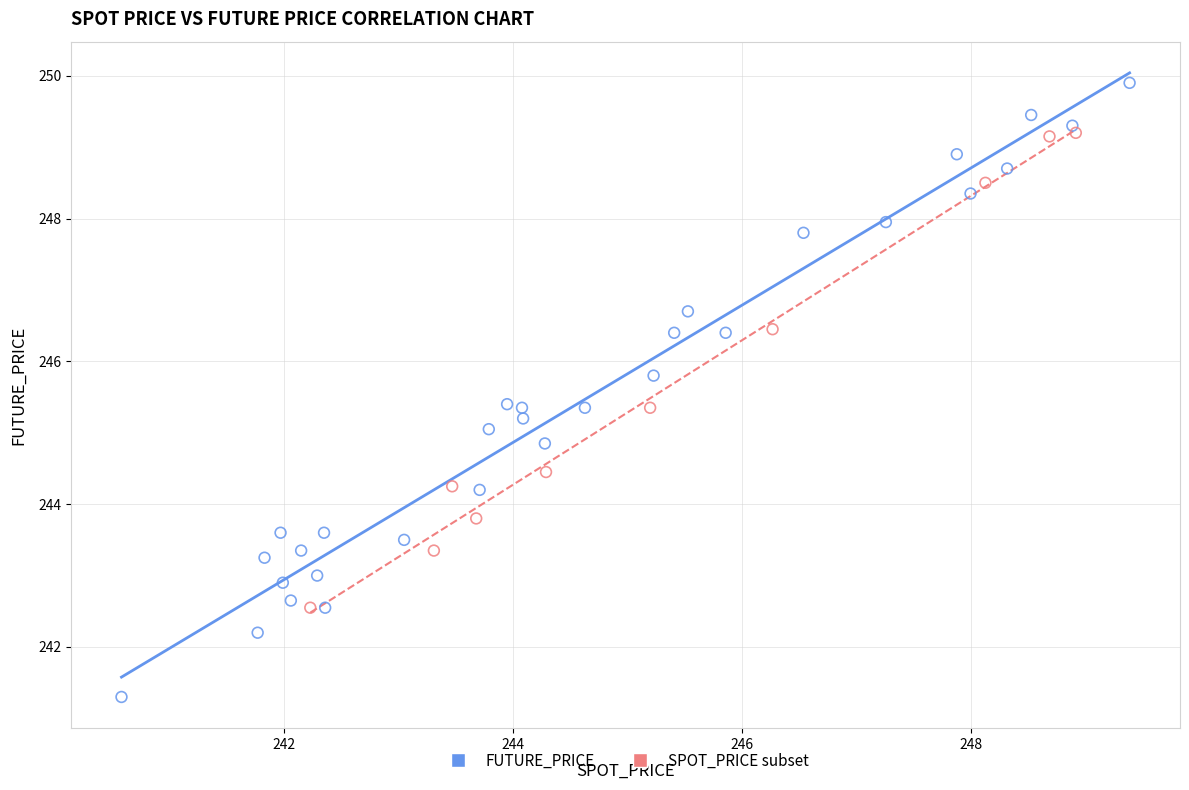

Which series contains the highest Y value?

FUTURE_PRICE